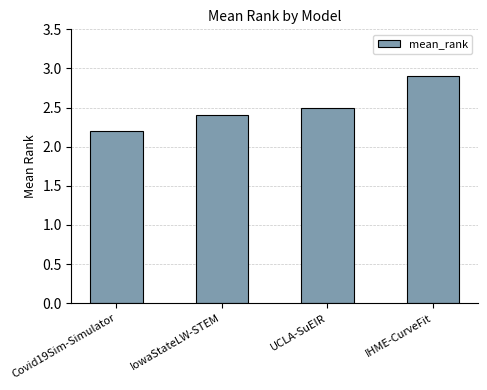

Count the values in the range 2 to 3.

4